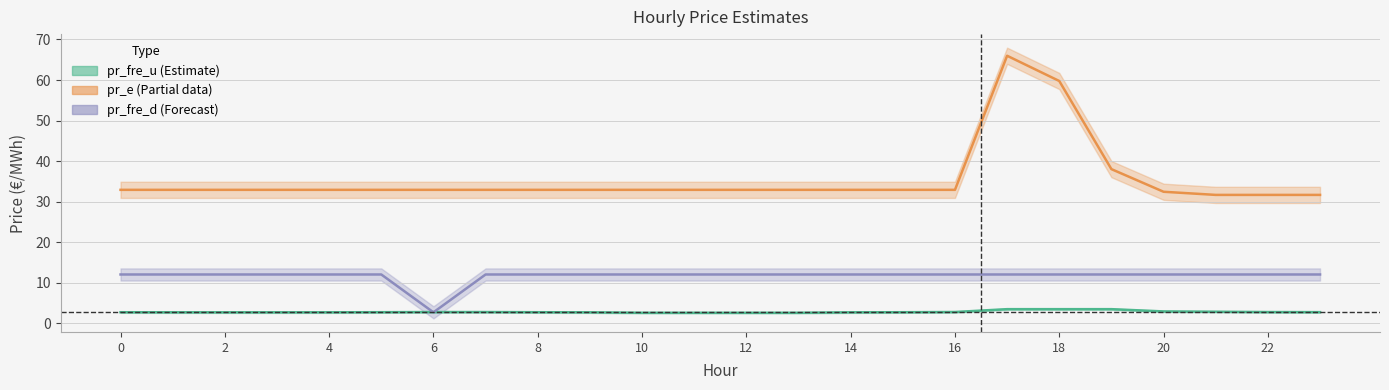

What are all the series names shown in the legend?

pr_fre_u, pr_e, pr_fre_d